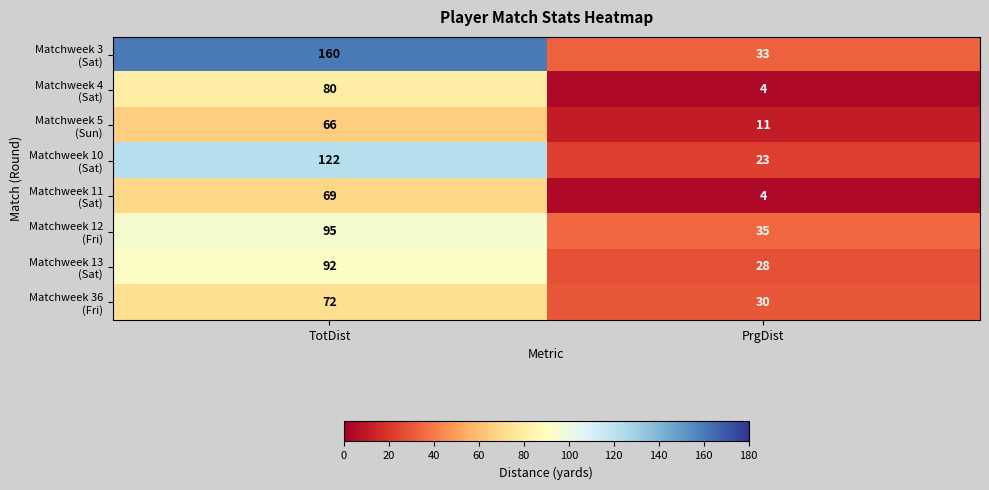

What is the maximum value shown in the chart?

160